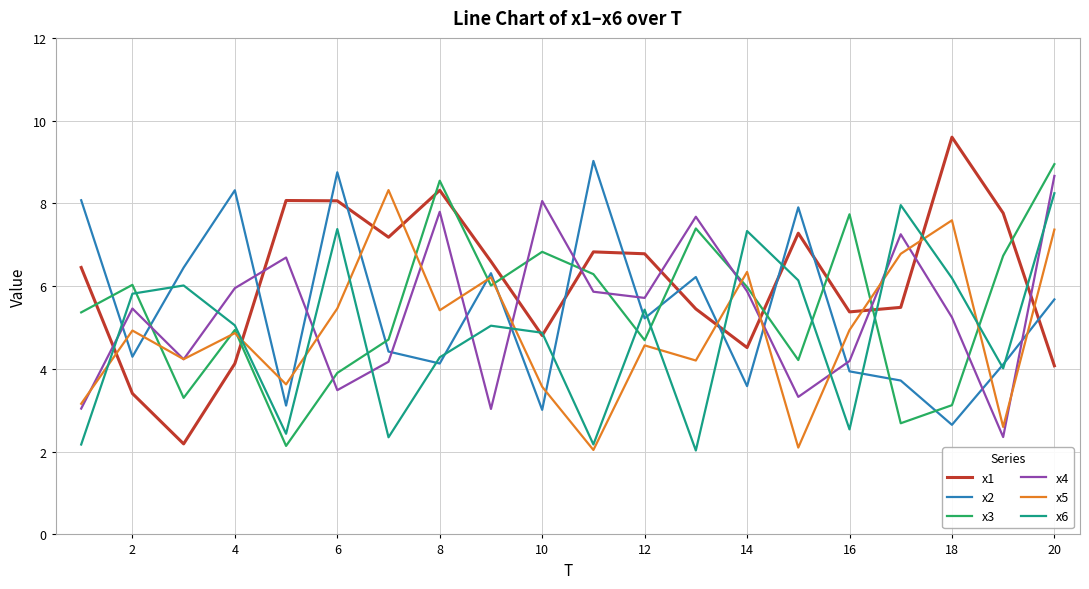

What is the maximum value for x6?

8.2